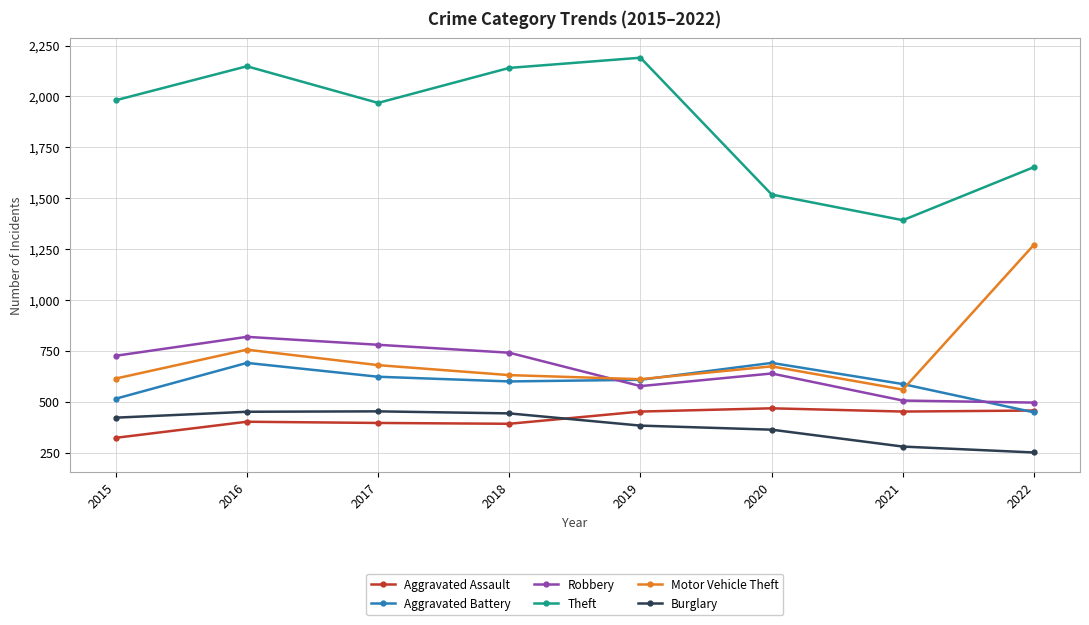

How many distinct data groups are displayed?

6